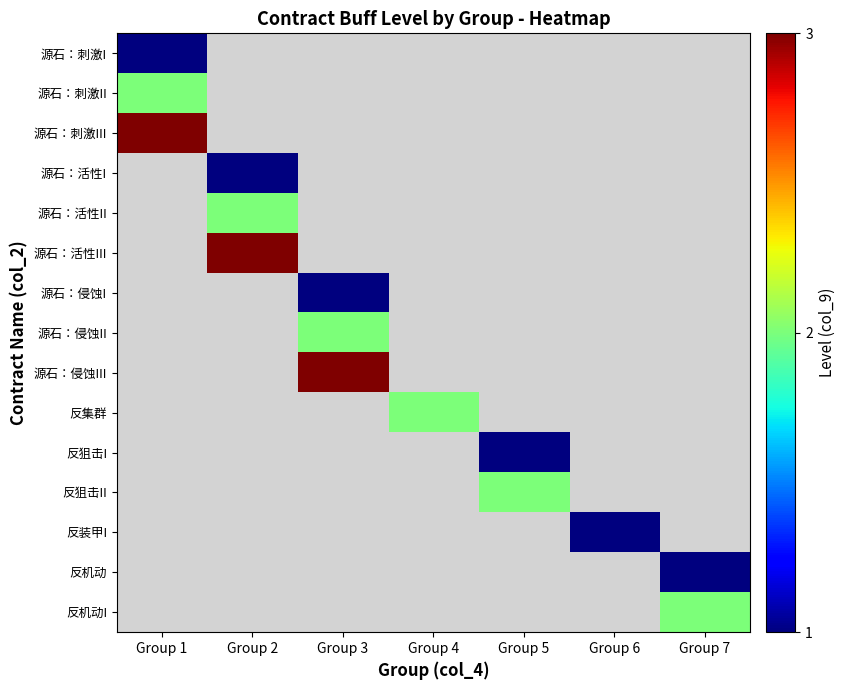

Which category has the highest value across all series?

Group 1